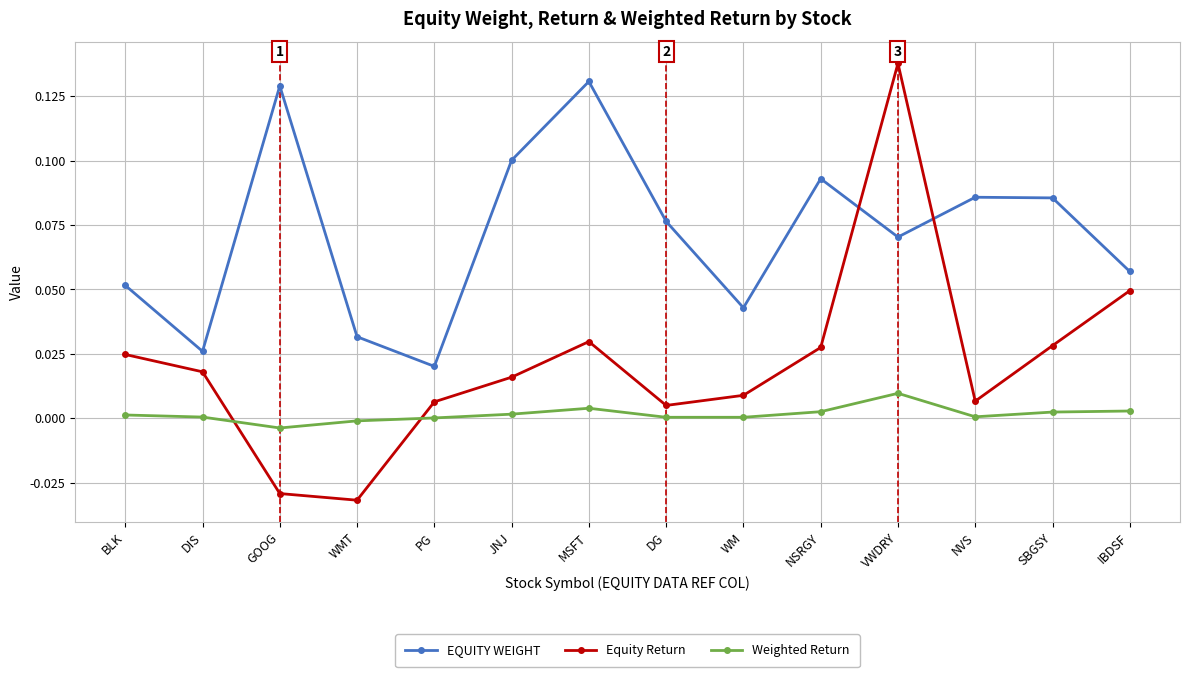

How many lines are shown in the chart?

3